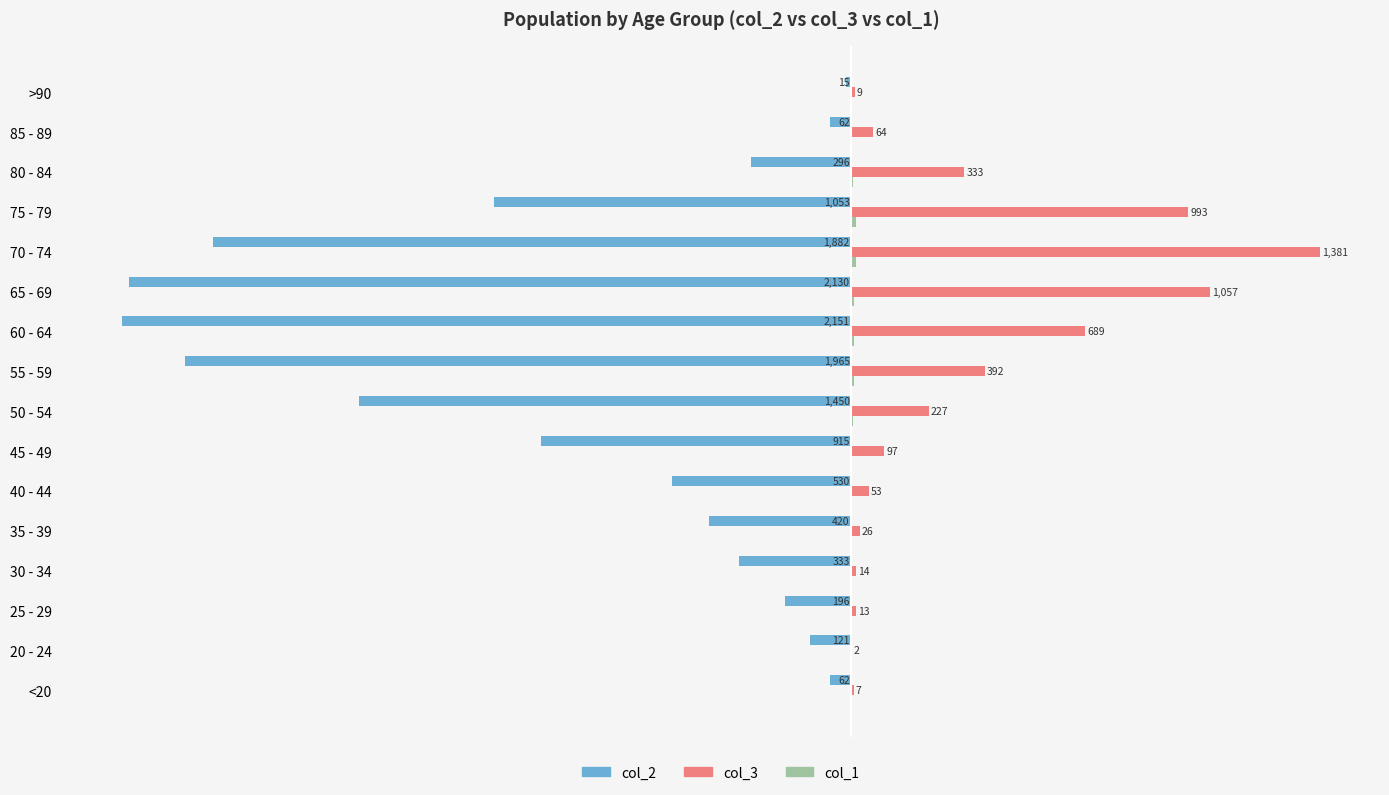

Where is col_2 nearest to the value -1083?

75 - 79